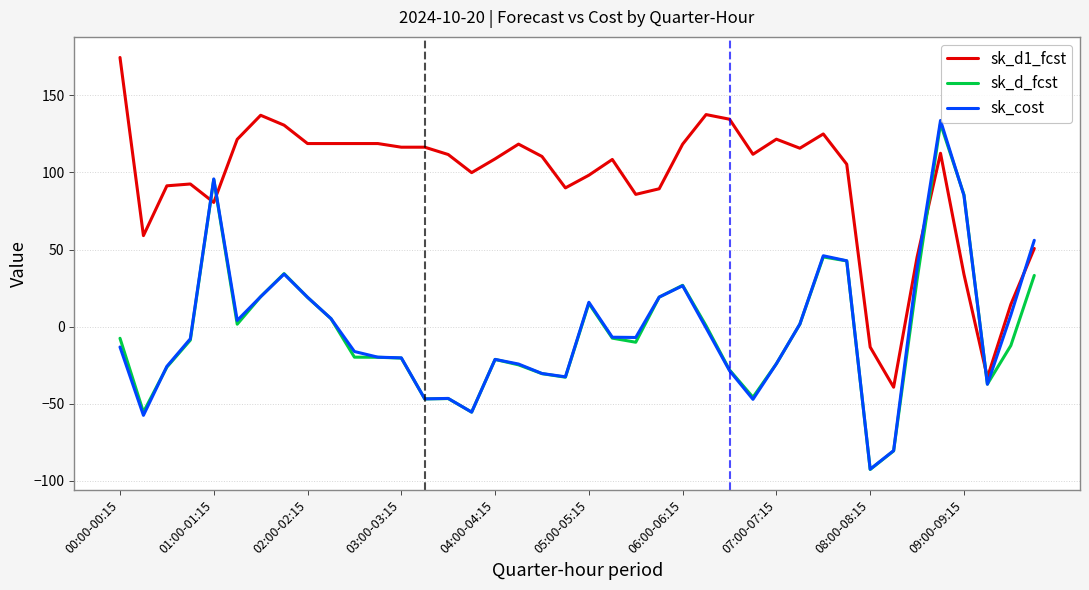

What is the minimum value shown in the chart?

-92.6